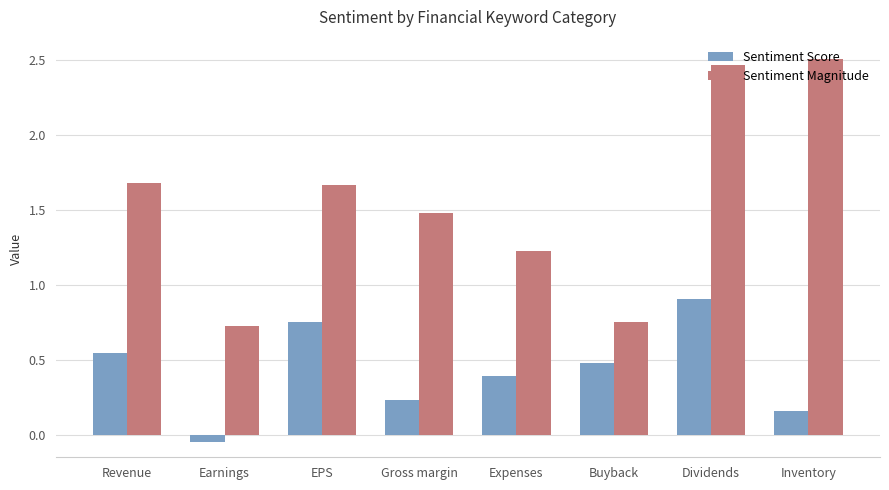

At which category does the chart reach its minimum across all series?

Earnings